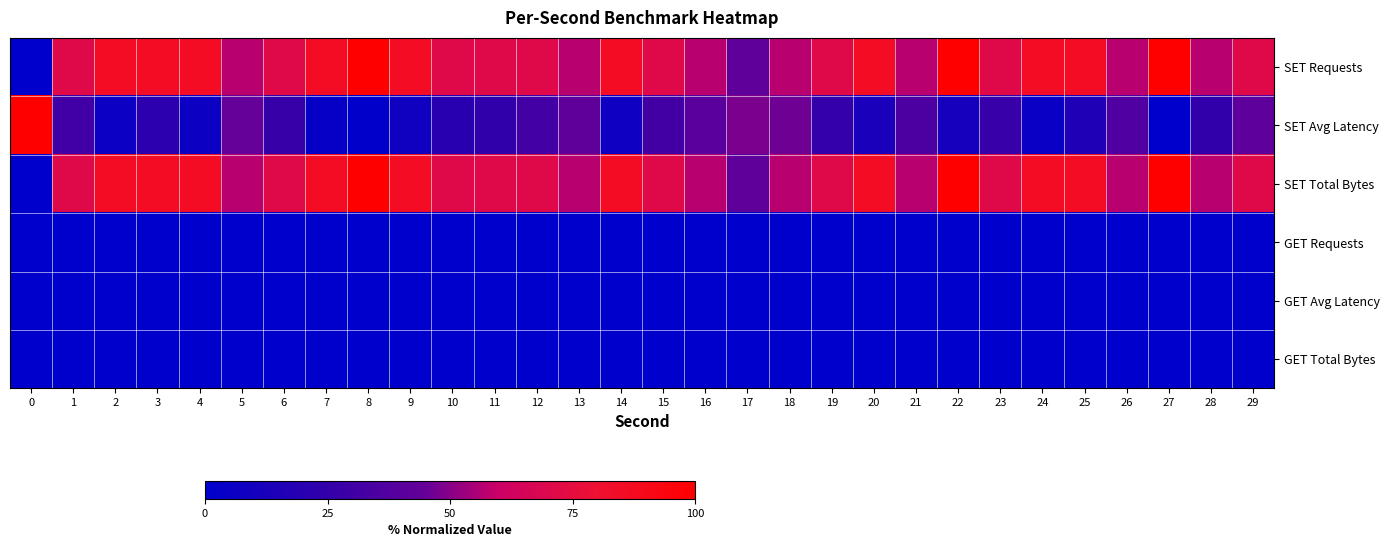

What is the total value across all series at 16?

154.5